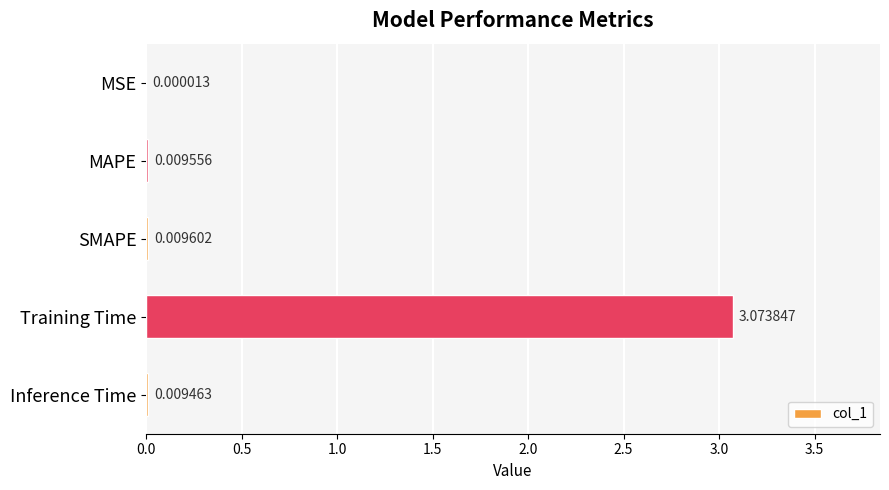

Where is the data nearest to the value 1?

SMAPE